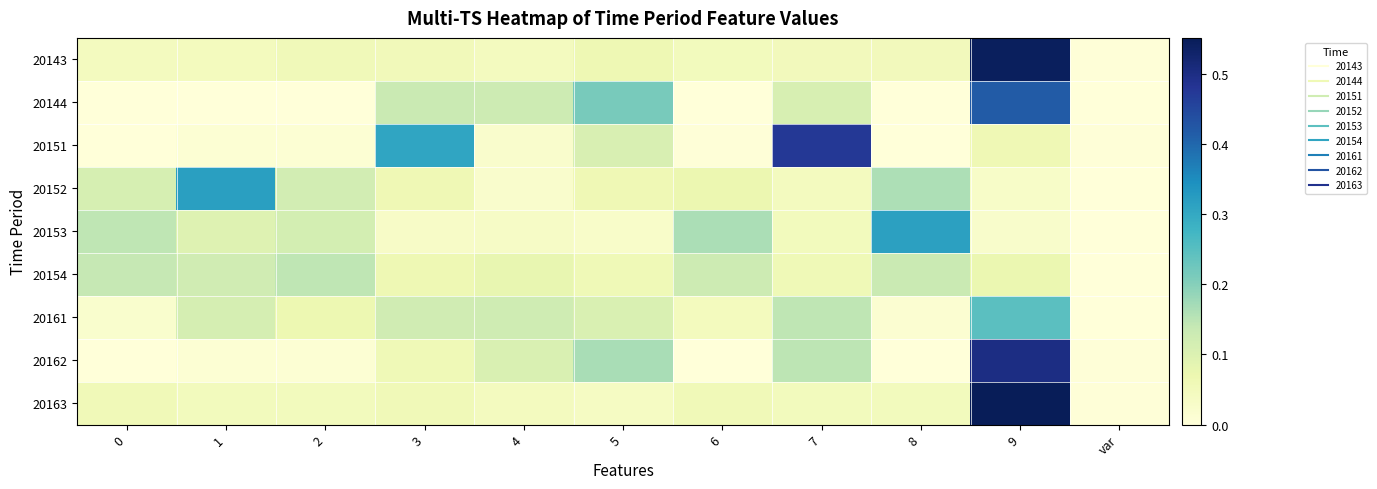

Reading left to right, transcribe all the data shown in this chart.

20143: 0=0.0	1=0.0	2=0.1	3=0.1	4=0.0	5=0.1	6=0.0	7=0.1	8=0.1	9=0.5	var=0.0
20144: 0=0.0	1=0.0	2=0.0	3=0.1	4=0.1	5=0.2	6=0.0	7=0.1	8=0.0	9=0.4	var=0.0
20151: 0=0.0	1=0.0	2=0.0	3=0.3	4=0.0	5=0.1	6=0.0	7=0.5	8=0.0	9=0.1	var=0.0
20152: 0=0.1	1=0.3	2=0.1	3=0.1	4=0.0	5=0.1	6=0.1	7=0.0	8=0.2	9=0.0	var=0.0
20153: 0=0.1	1=0.1	2=0.1	3=0.0	4=0.0	5=0.0	6=0.2	7=0.0	8=0.3	9=0.0	var=0.0
20154: 0=0.1	1=0.1	2=0.1	3=0.1	4=0.1	5=0.1	6=0.1	7=0.1	8=0.1	9=0.1	var=0.0
20161: 0=0.0	1=0.1	2=0.1	3=0.1	4=0.1	5=0.1	6=0.0	7=0.1	8=0.0	9=0.2	var=0.0
20162: 0=0.0	1=0.0	2=0.0	3=0.1	4=0.1	5=0.2	6=0.0	7=0.1	8=0.0	9=0.5	var=0.0
20163: 0=0.1	1=0.0	2=0.0	3=0.1	4=0.0	5=0.0	6=0.1	7=0.0	8=0.0	9=0.6	var=0.0